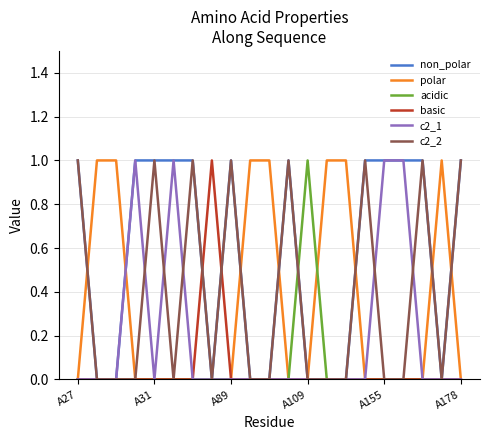

Which series has the largest total across all categories?

non_polar